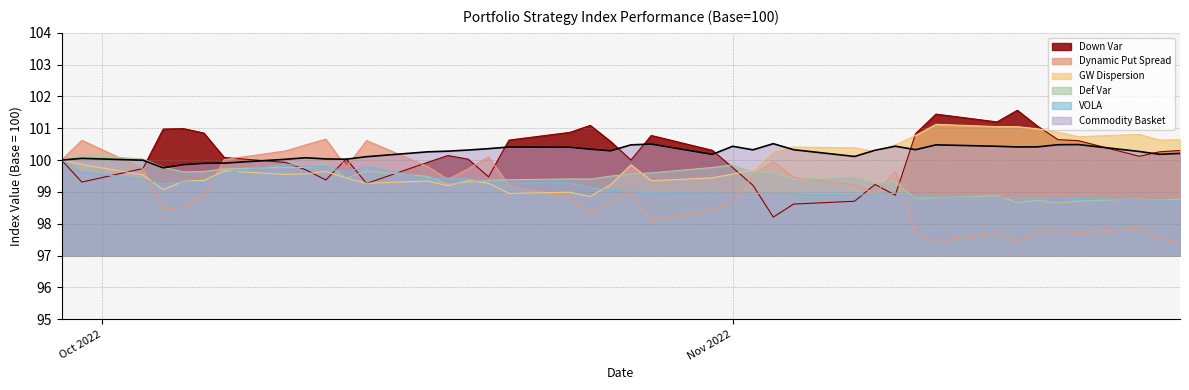

What is the maximum value for GW Dispersion?

101.1